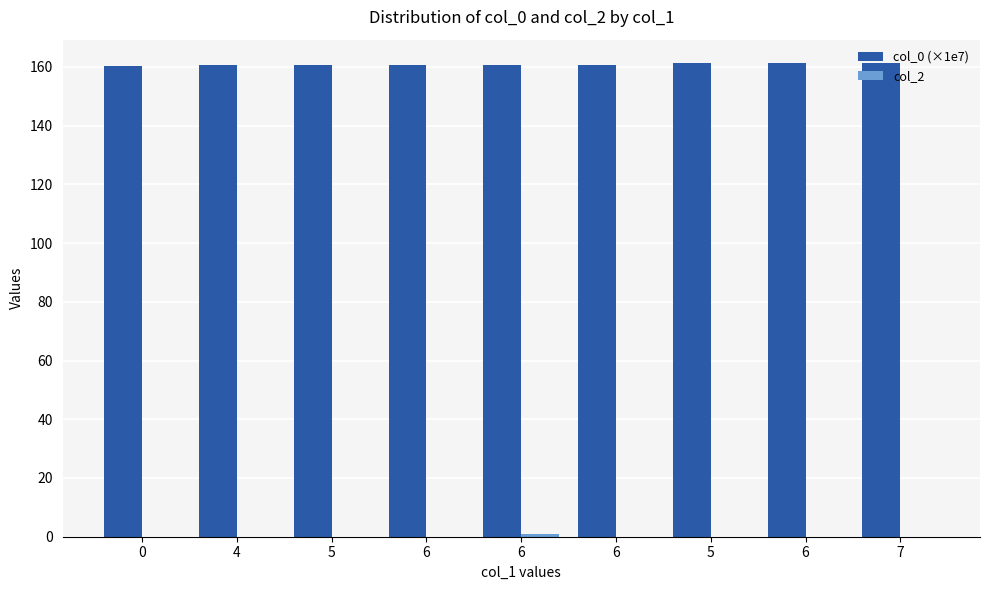

Reading right to left, transcribe all the data shown in this chart.

col_0 (×1e7): 161.2	161.2	161.2	160.7	160.7	160.7	160.7	160.7	160.4
col_2: 0.0	0.0	0.0	0.0	1.0	0.0	0.0	0.0	0.0